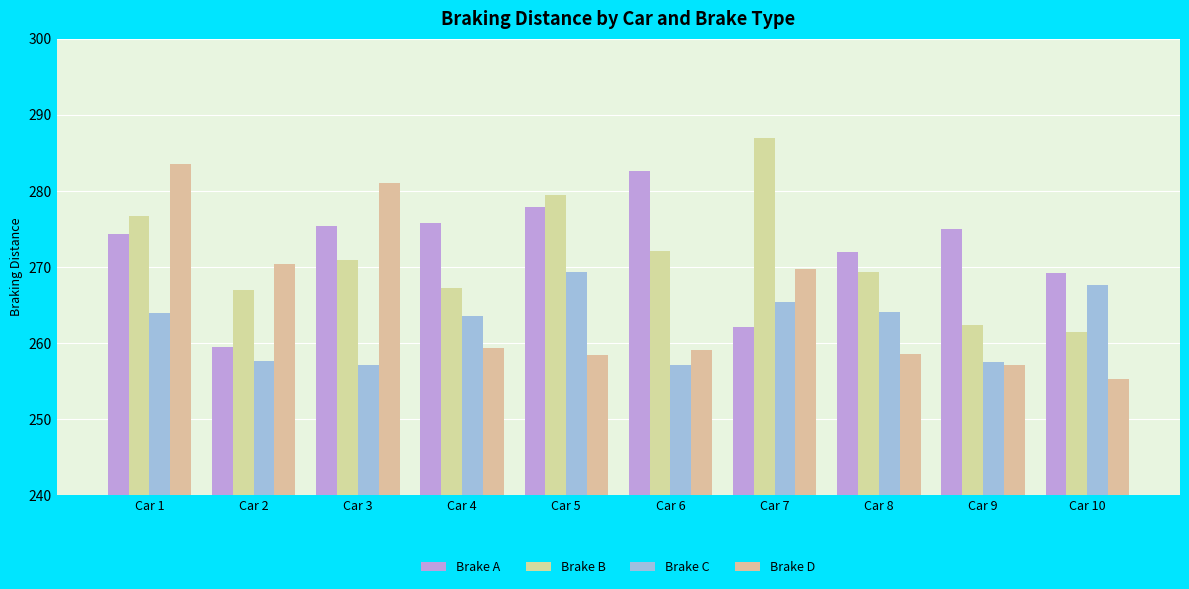

What is the smallest value displayed?

255.2